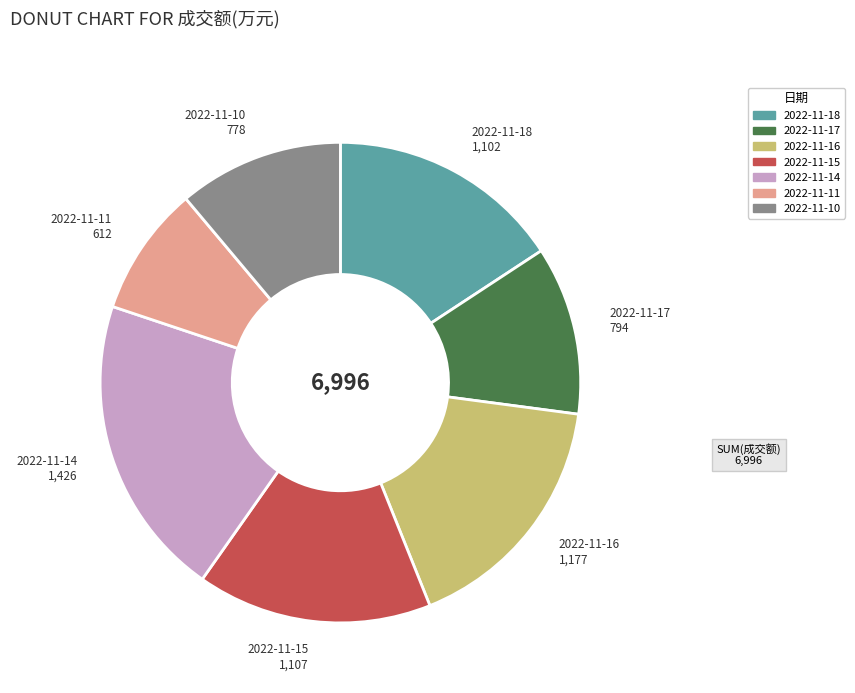

Does 2022-11-18 represent more than half of the total?

No